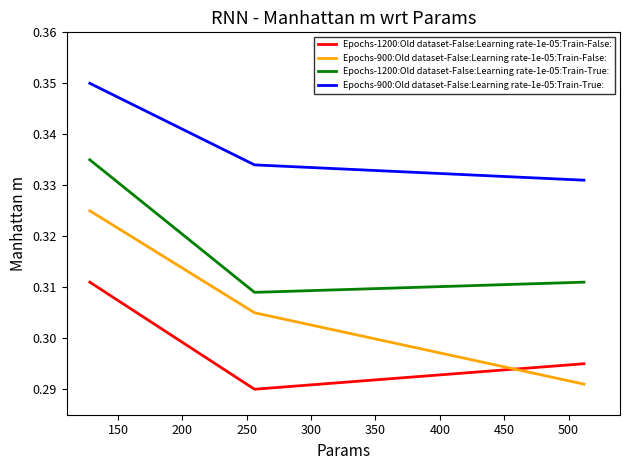

Which series has the largest total across all categories?

Epochs-900:Old dataset-False:Learning rate-1e-05:Train-True: